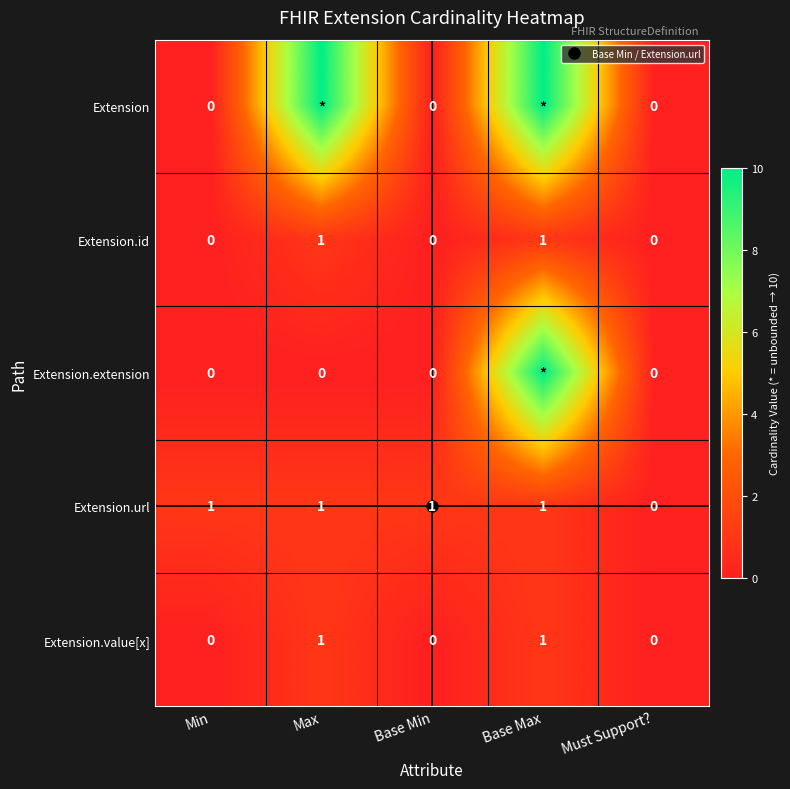

What is the difference between the second highest and second lowest values in the Extension.value[x] series?

1